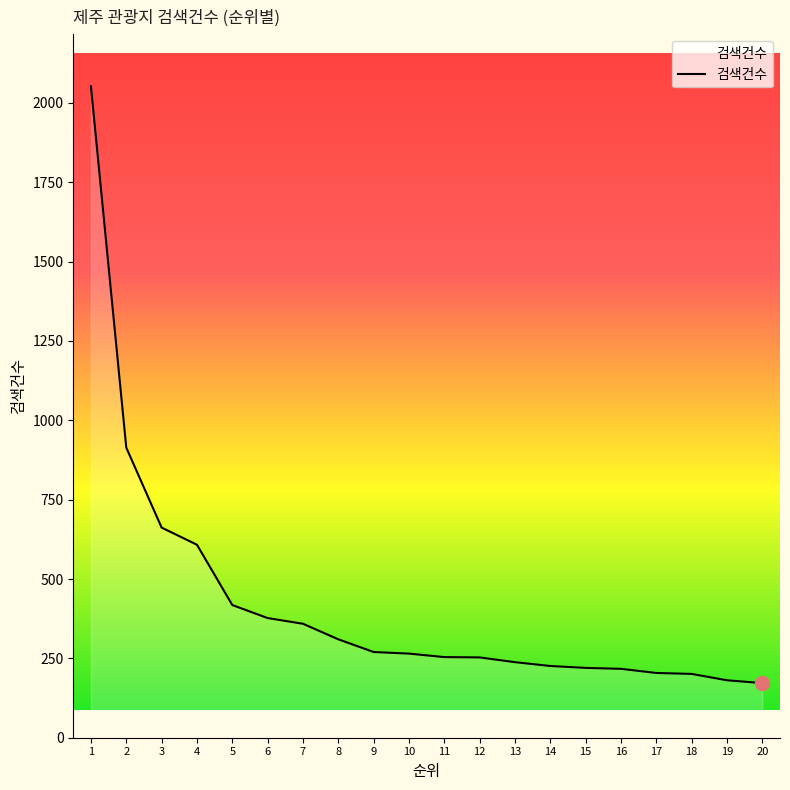

What is the sum of the values at 17 and 3?

866